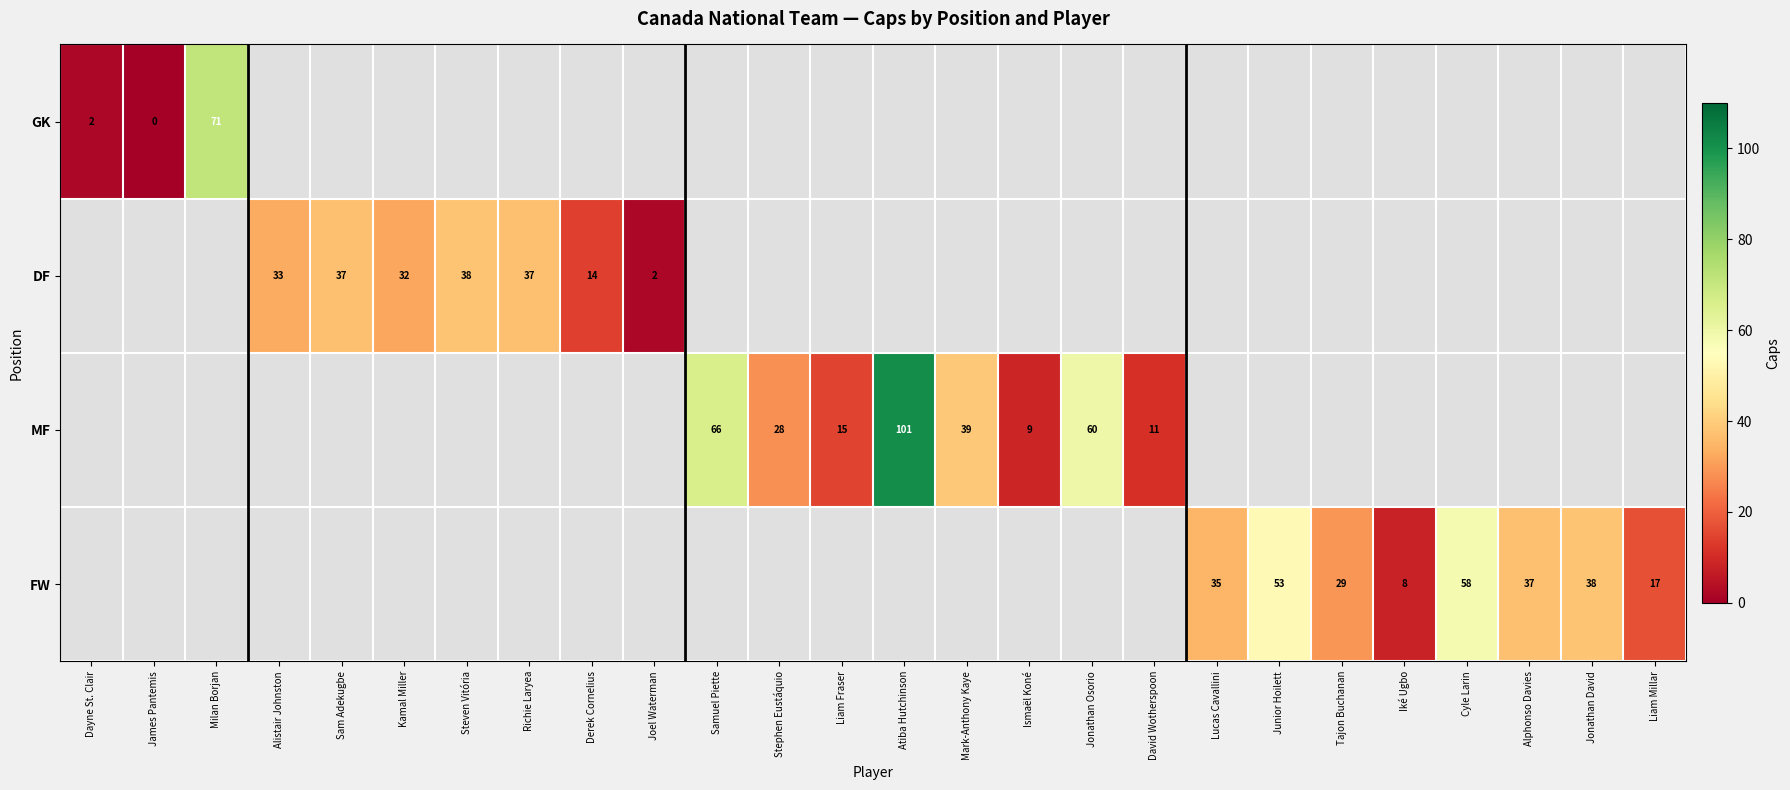

What is the greatest value displayed?

101.0